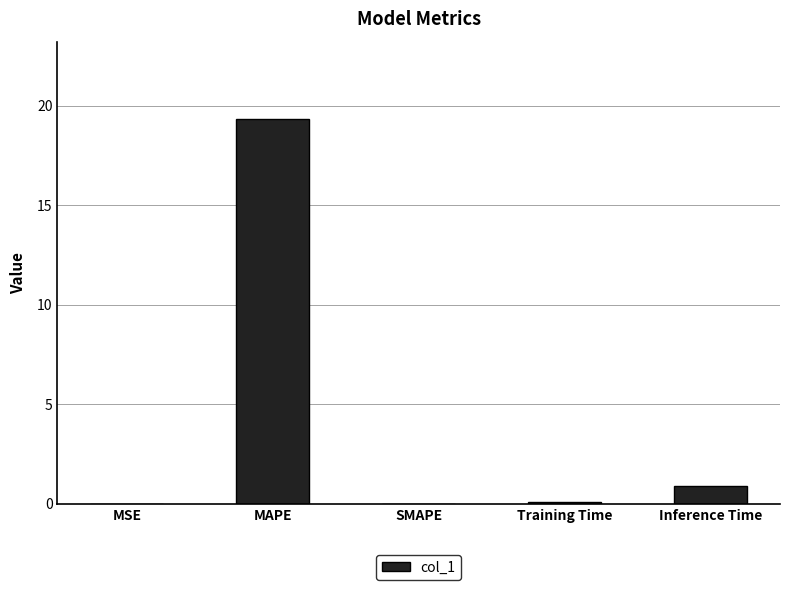

Count the number of data series in this chart.

1